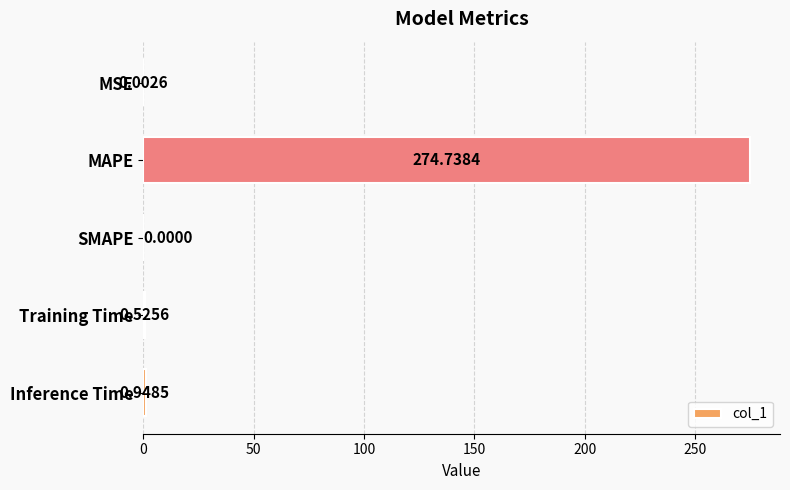

What is the maximum value shown in the chart?

274.7